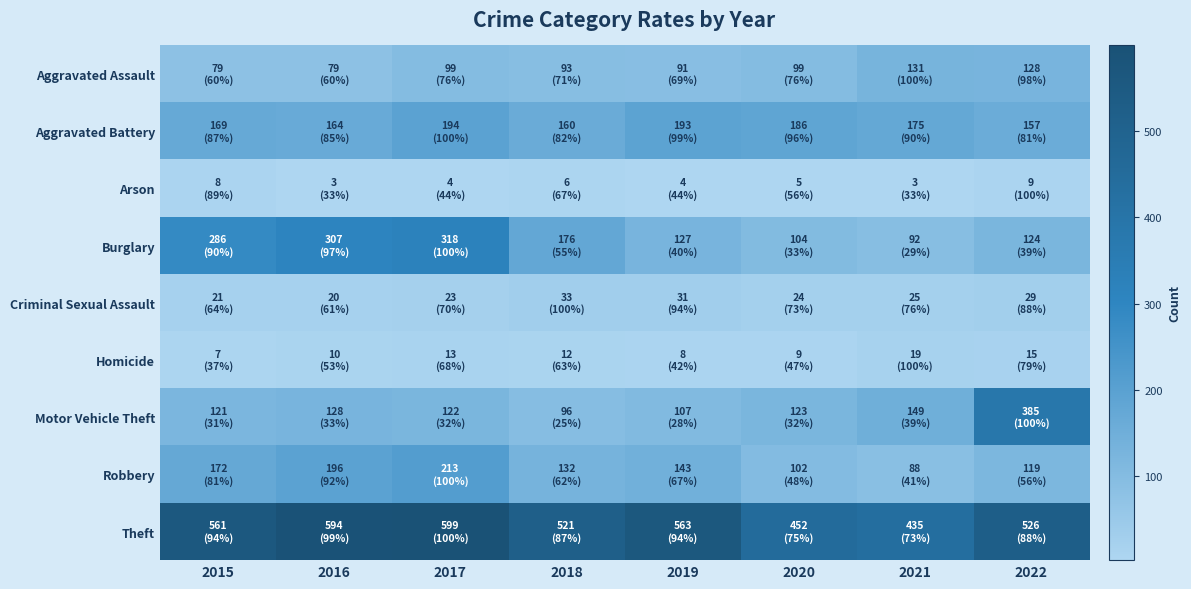

What is the total value across all series at 2019?

1267